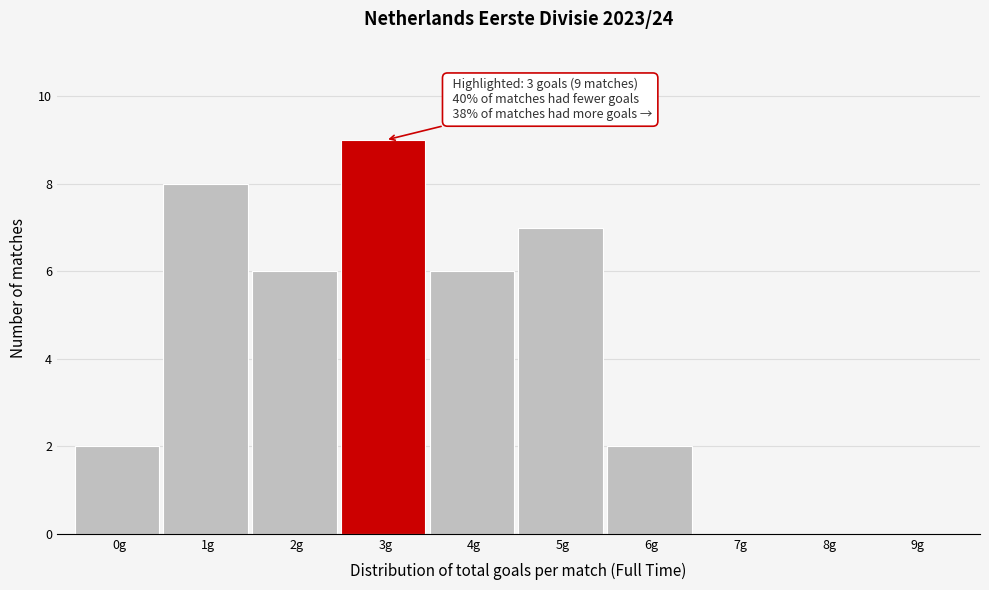

Reading right to left, list all the values displayed in this chart.

9g=0	8g=0	7g=0	6g=2	5g=7	4g=6	3g=9	2g=6	1g=8	0g=2